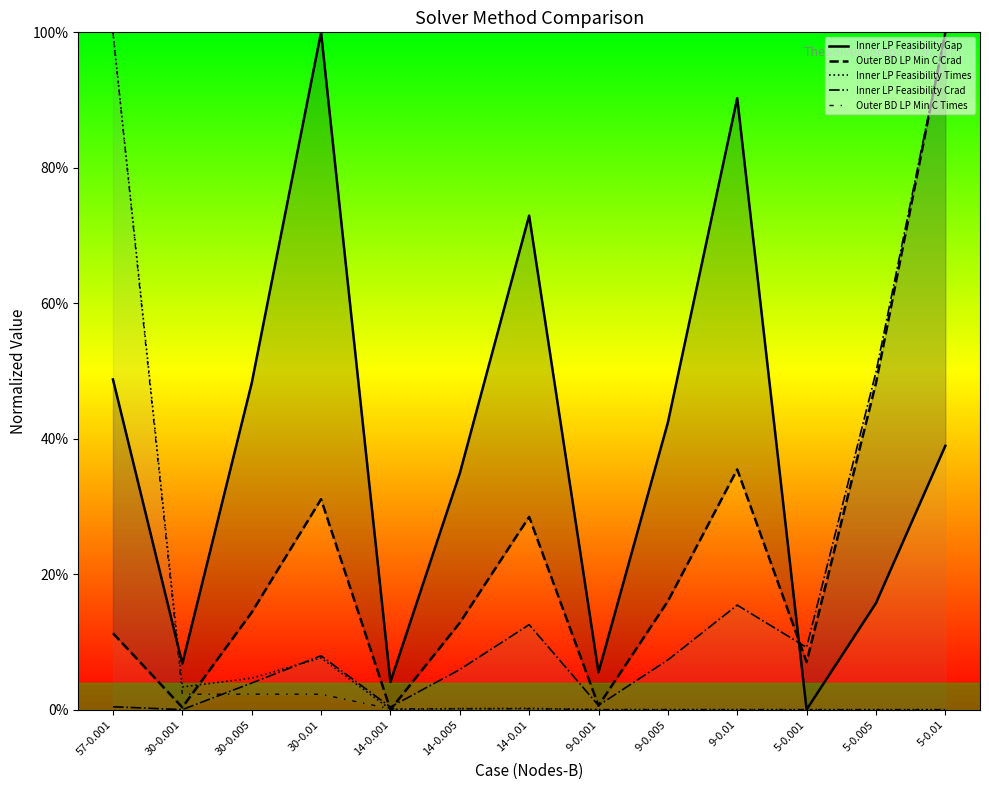

What is the total value across all series at 9-0.01?

1.4